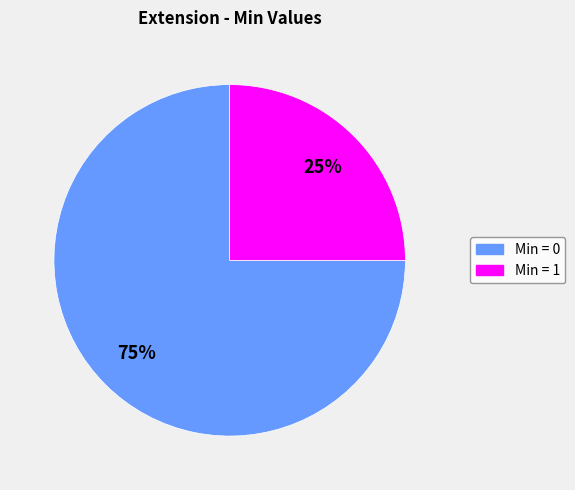

Is the sum of Min = 1 and Min = 0 greater than half?

Yes